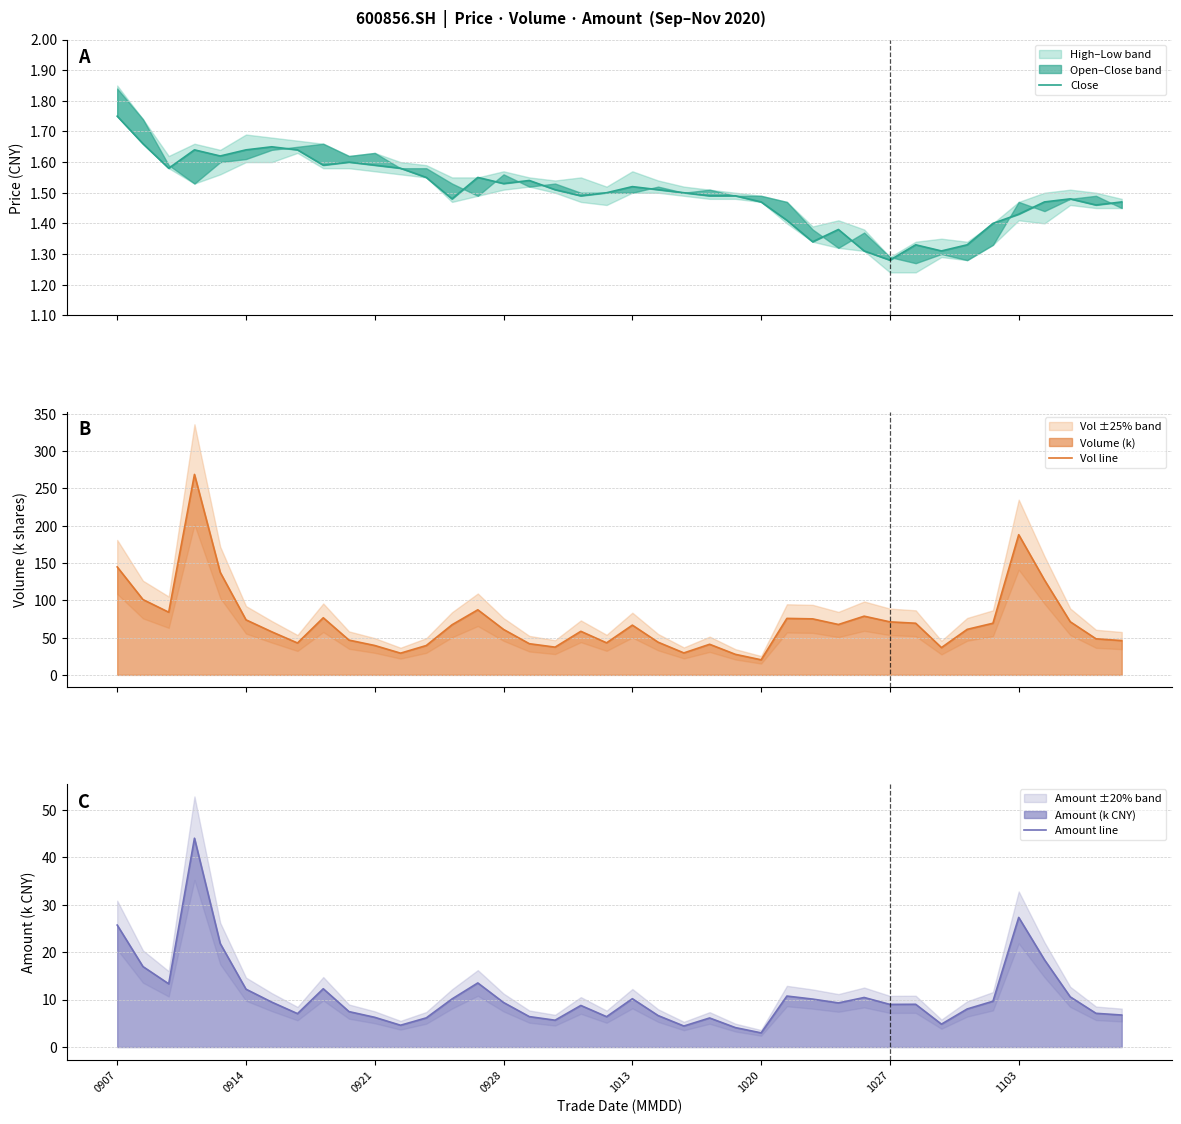

At how many categories does at least one series exceed 117?

5